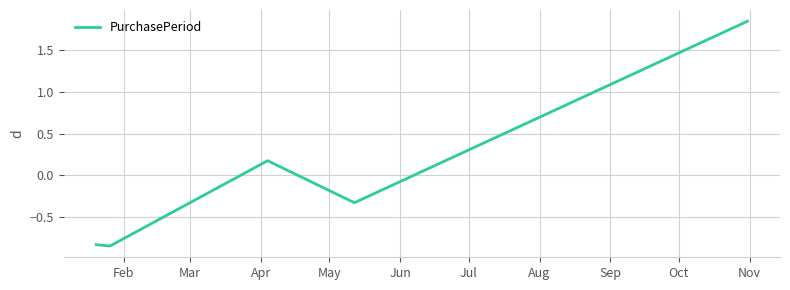

True or false: there are more than 0 points higher than both neighbors.

True